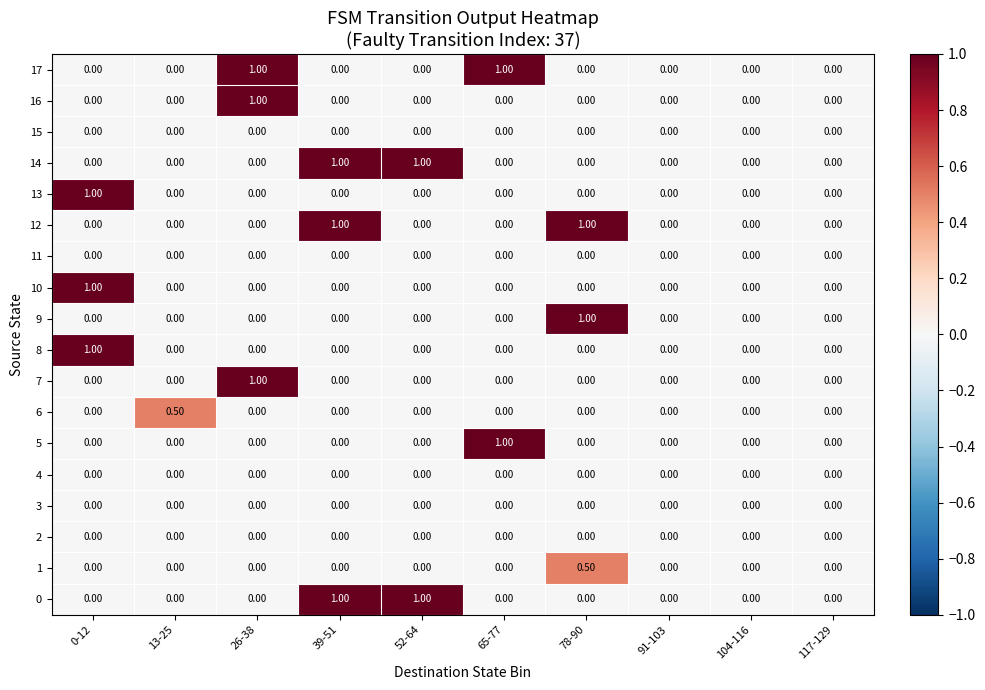

What is the total value across all series at 26-38?

3.0